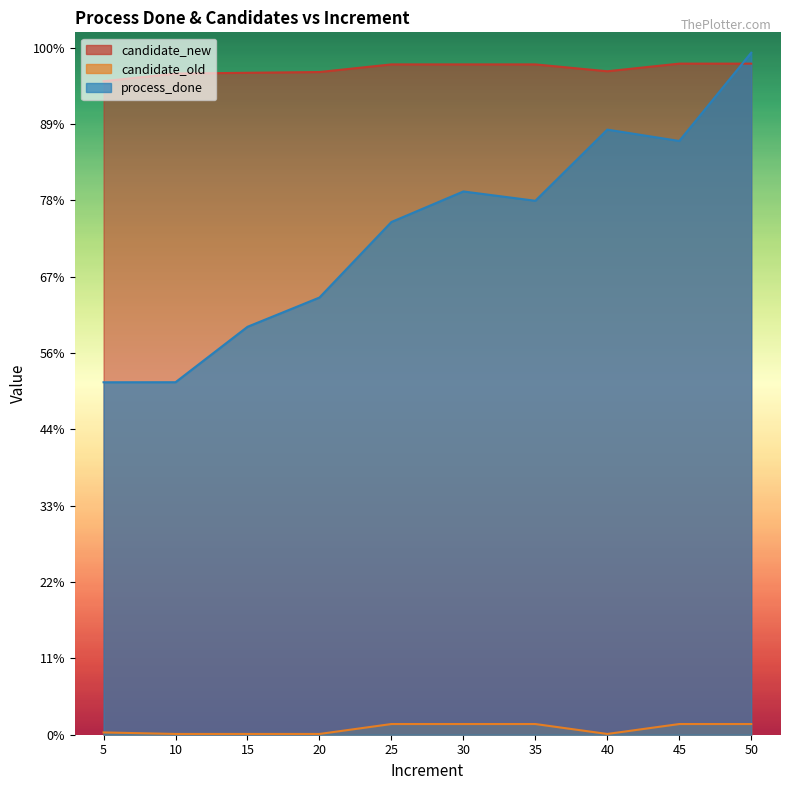

What are all the series names shown in the legend?

process_done, candidate_new, candidate_old